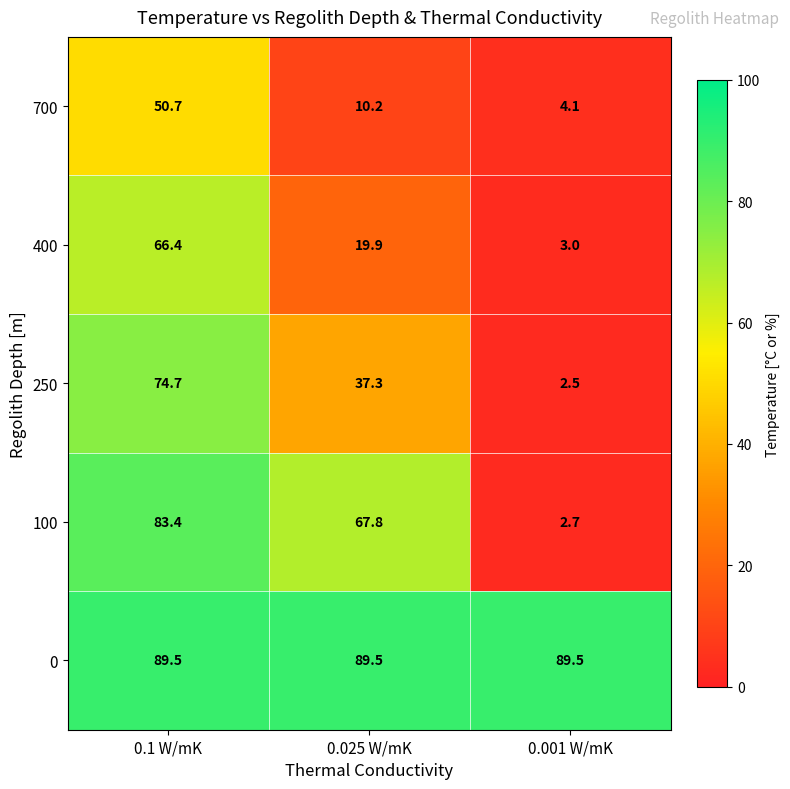

At which category is the sum across all series the highest?

0.1 W/mK